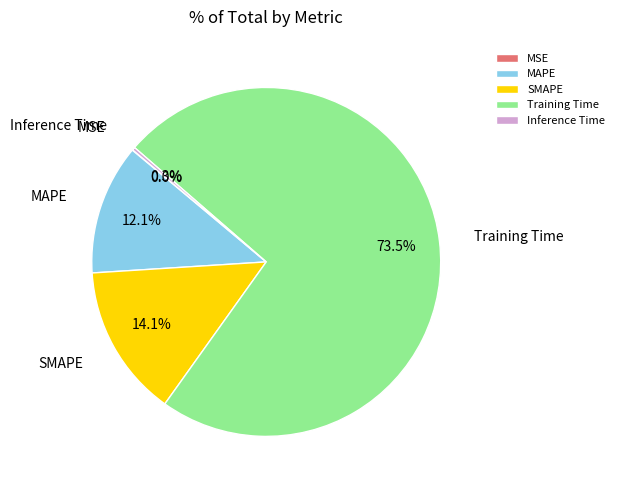

Is there a majority slice in this chart?

Yes